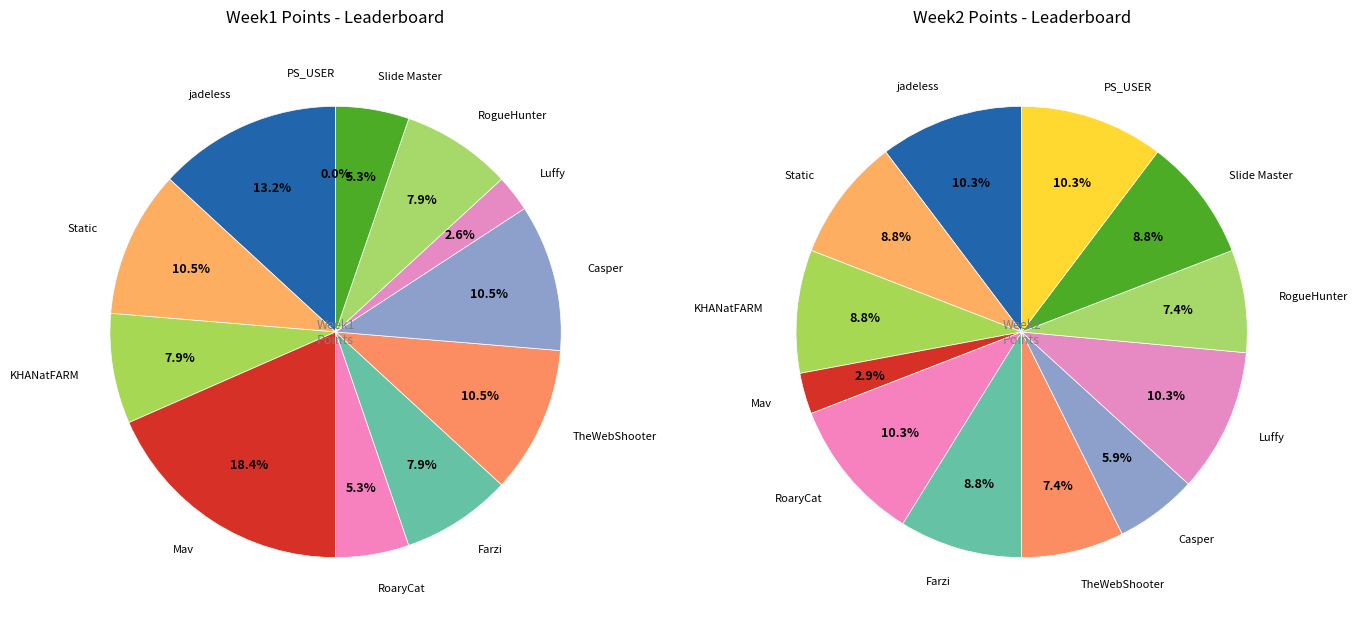

Does any single category account for the majority?

No